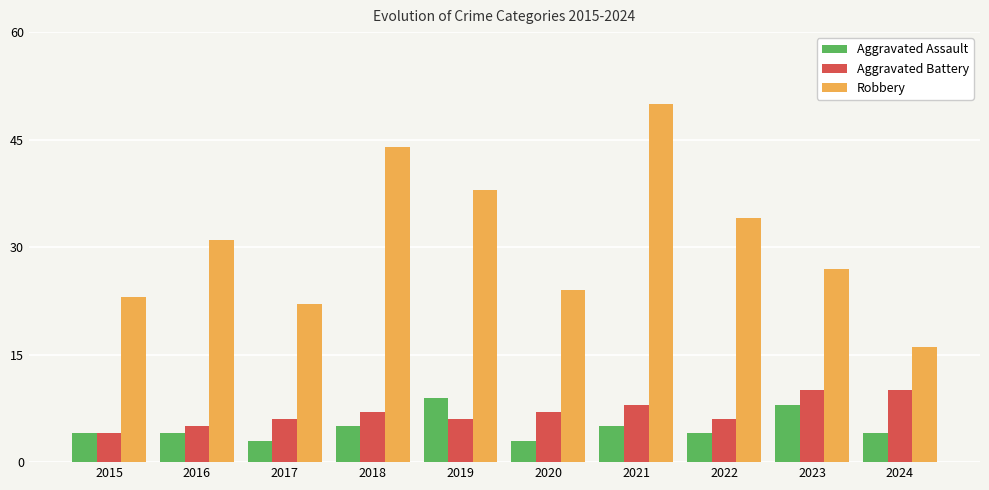

What is the difference between the maximum and minimum values in the Aggravated Battery series?

6